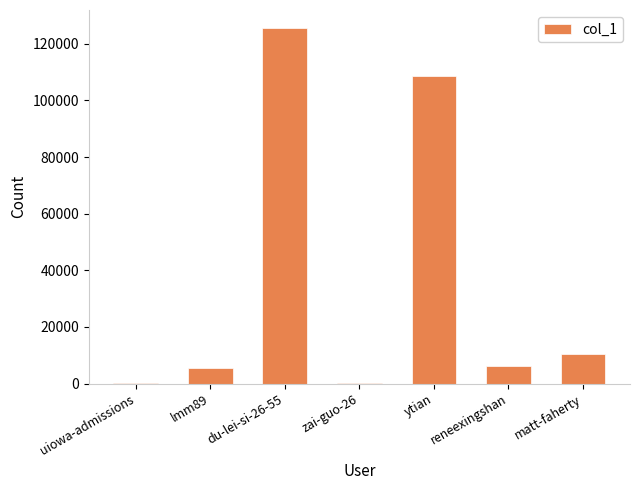

Approximately how many times larger is the value at matt-faherty compared to uiowa-admissions?

239.4